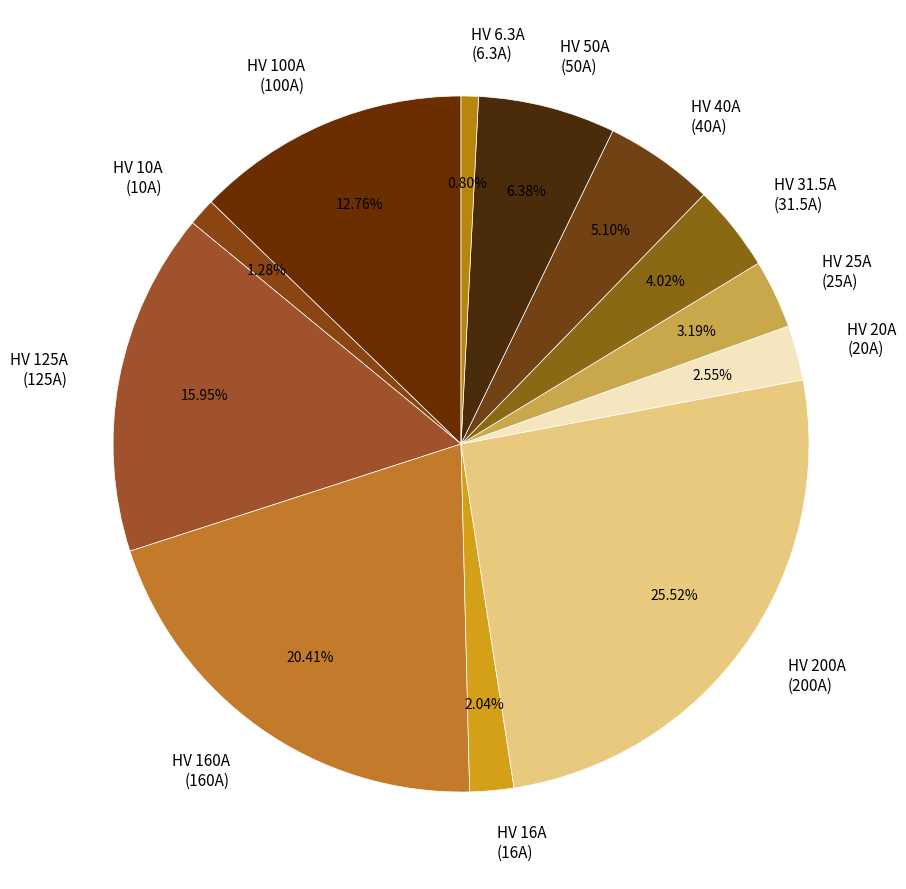

What is the largest slice in the pie chart?

HV 200A